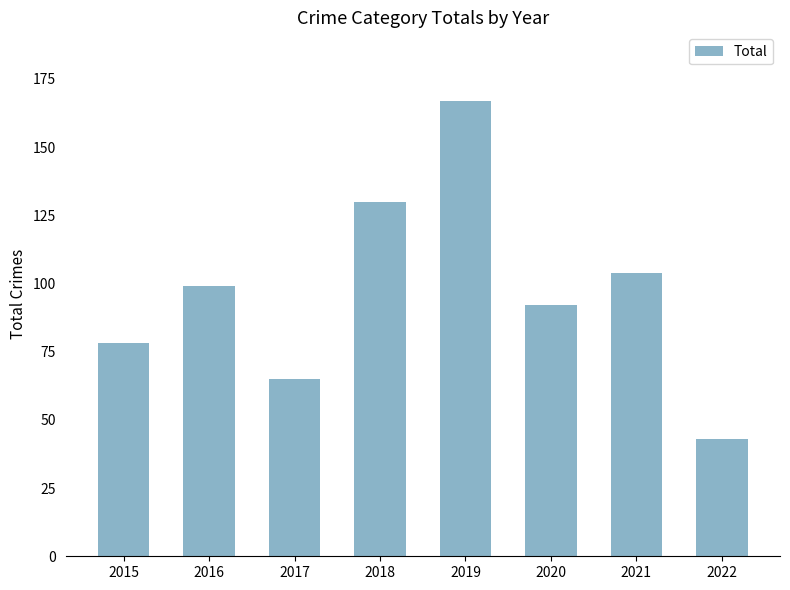

Approximately how many times larger is the value at 2020 compared to 2017?

1.4